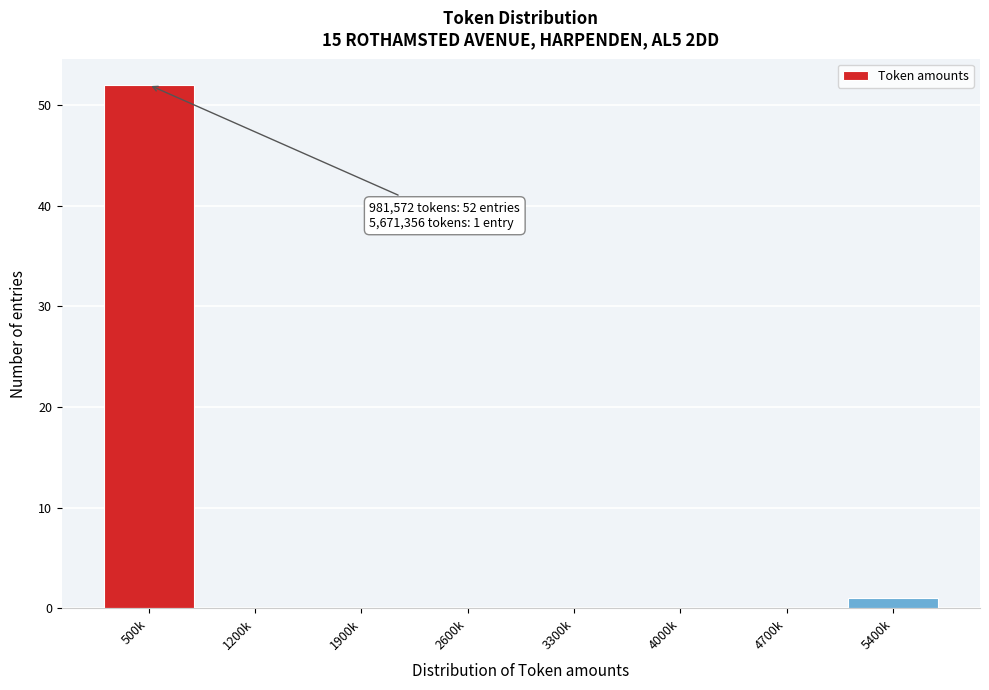

Reading right to left, what are all the values shown in this chart?

5400k=1	4700k=0	4000k=0	3300k=0	2600k=0	1900k=0	1200k=0	500k=52